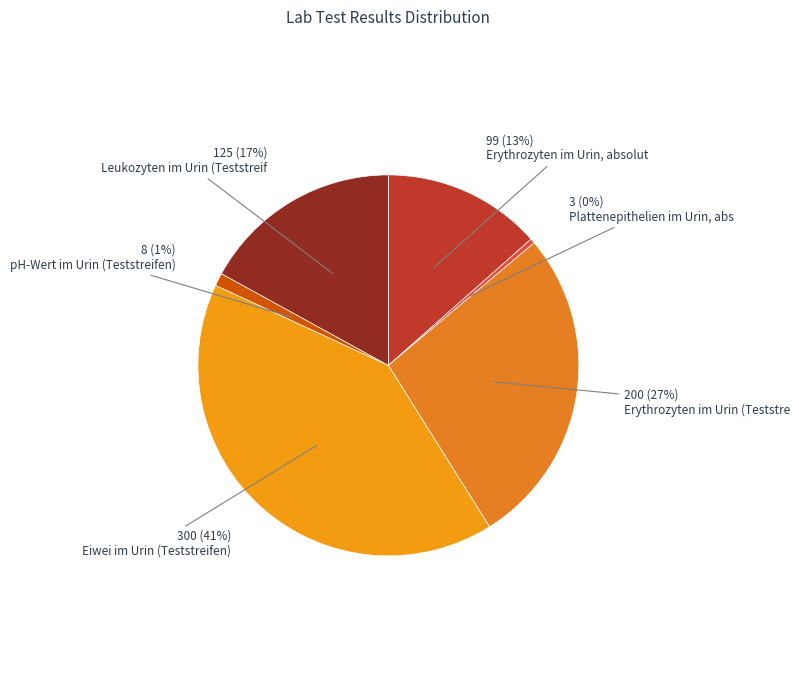

Which slice is the largest?

Eiwei im Urin (Teststreifen)